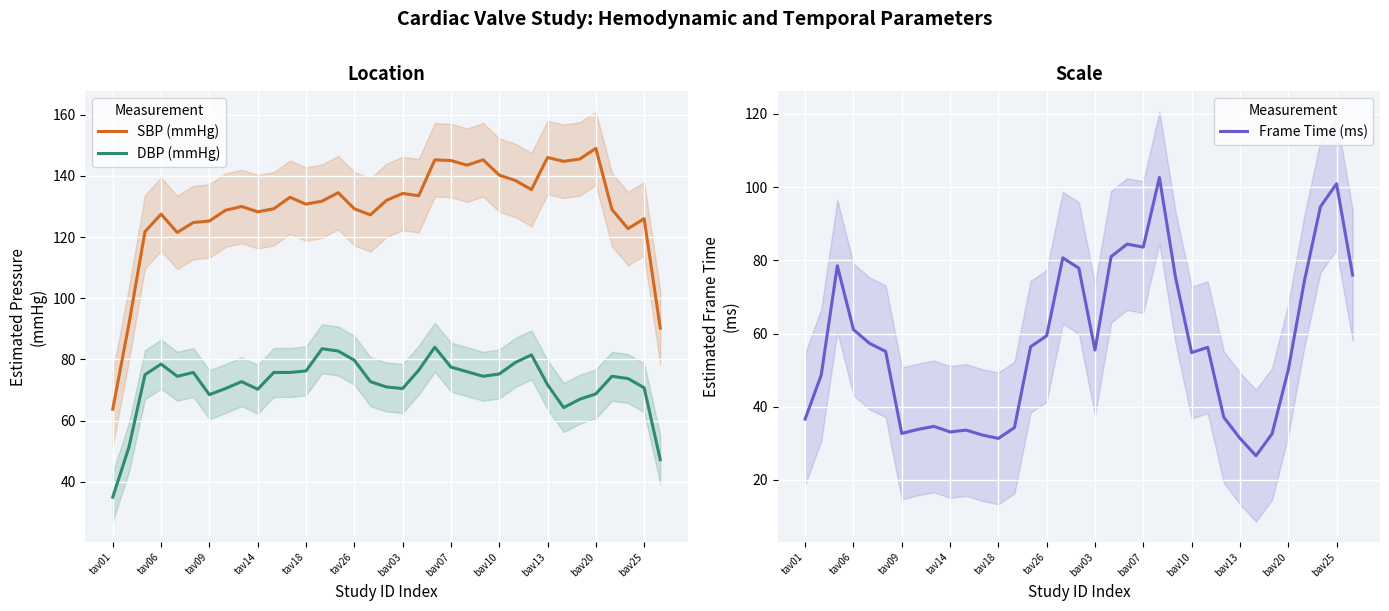

How many lines are shown in the chart?

3